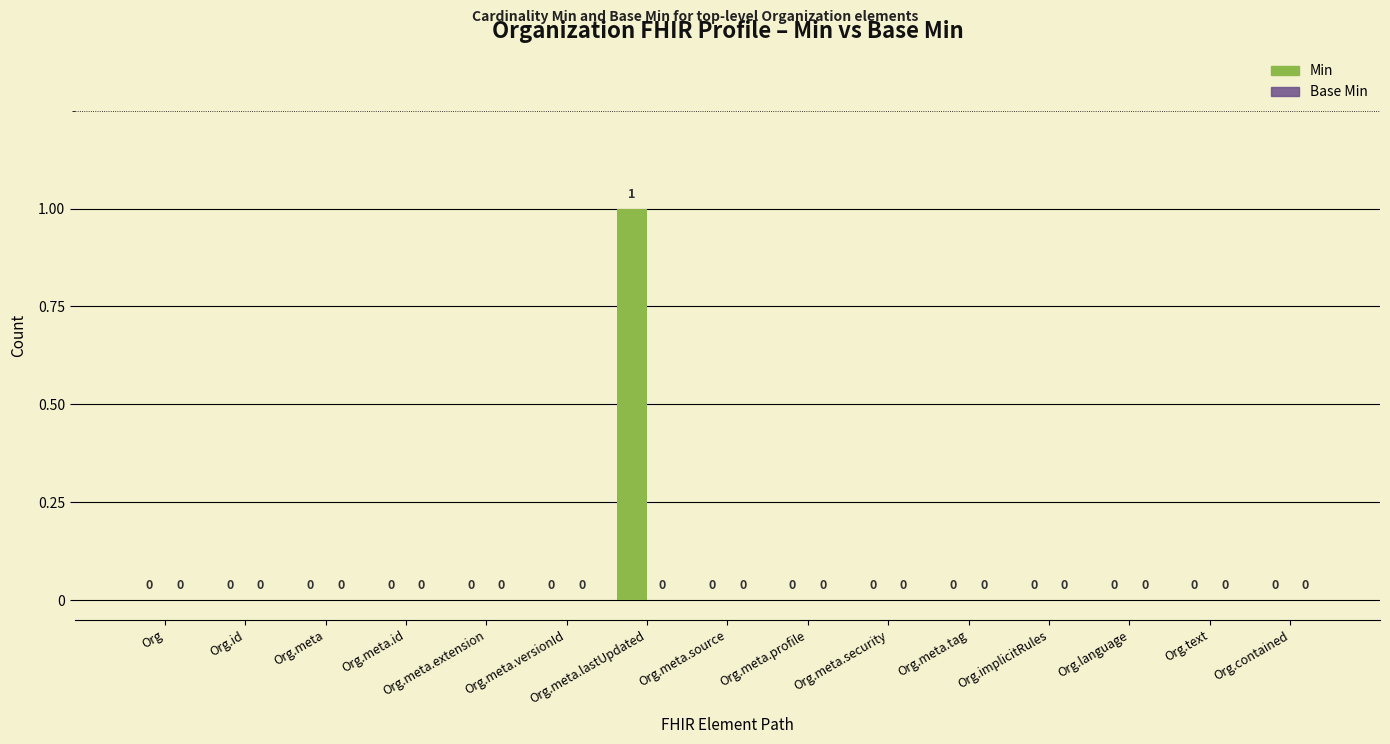

The chart shows a value of 0 at Org.meta.extension. True or false?

True